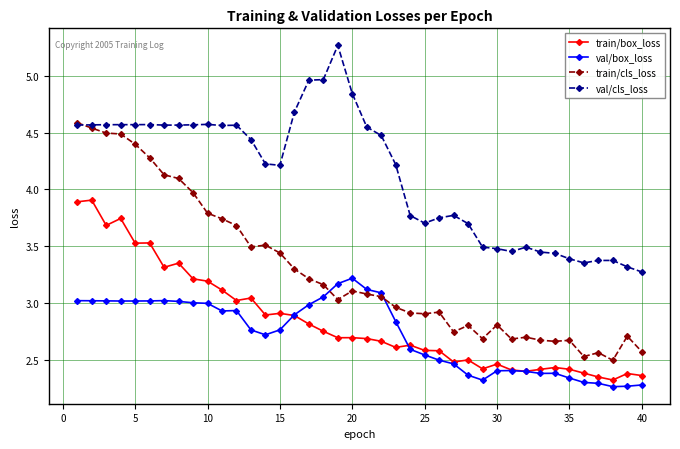

What are all the series names shown in the legend?

train/box_loss, val/box_loss, train/cls_loss, val/cls_loss